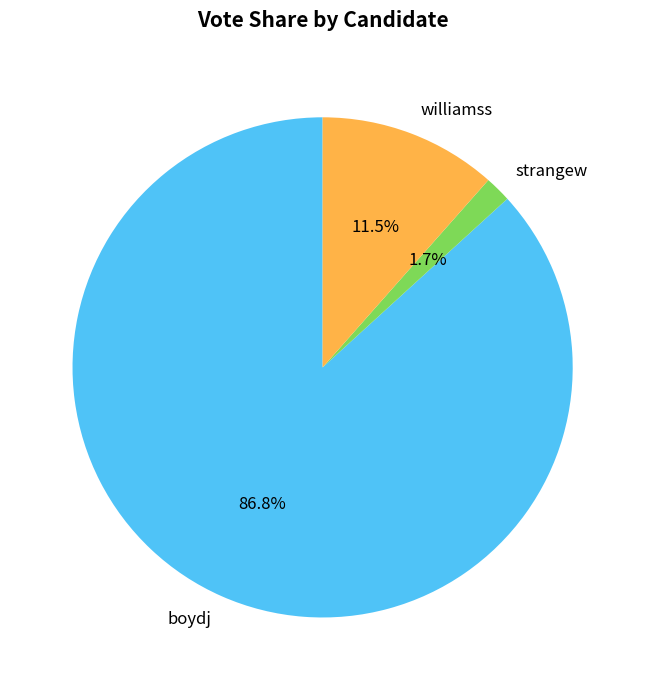

Which has a higher value, strangew or boydj?

boydj